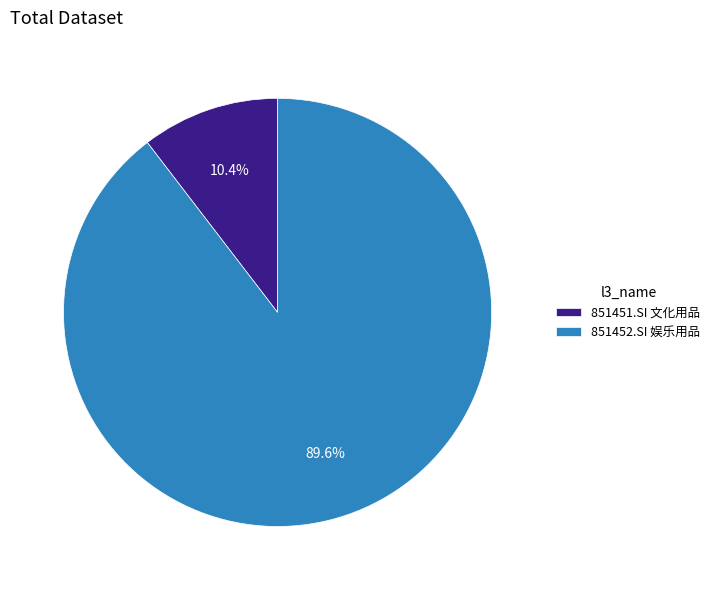

To the nearest percent, what is the difference between the 851452.SI 娱乐用品 and 851451.SI 文化用品 slice percentages?

79%